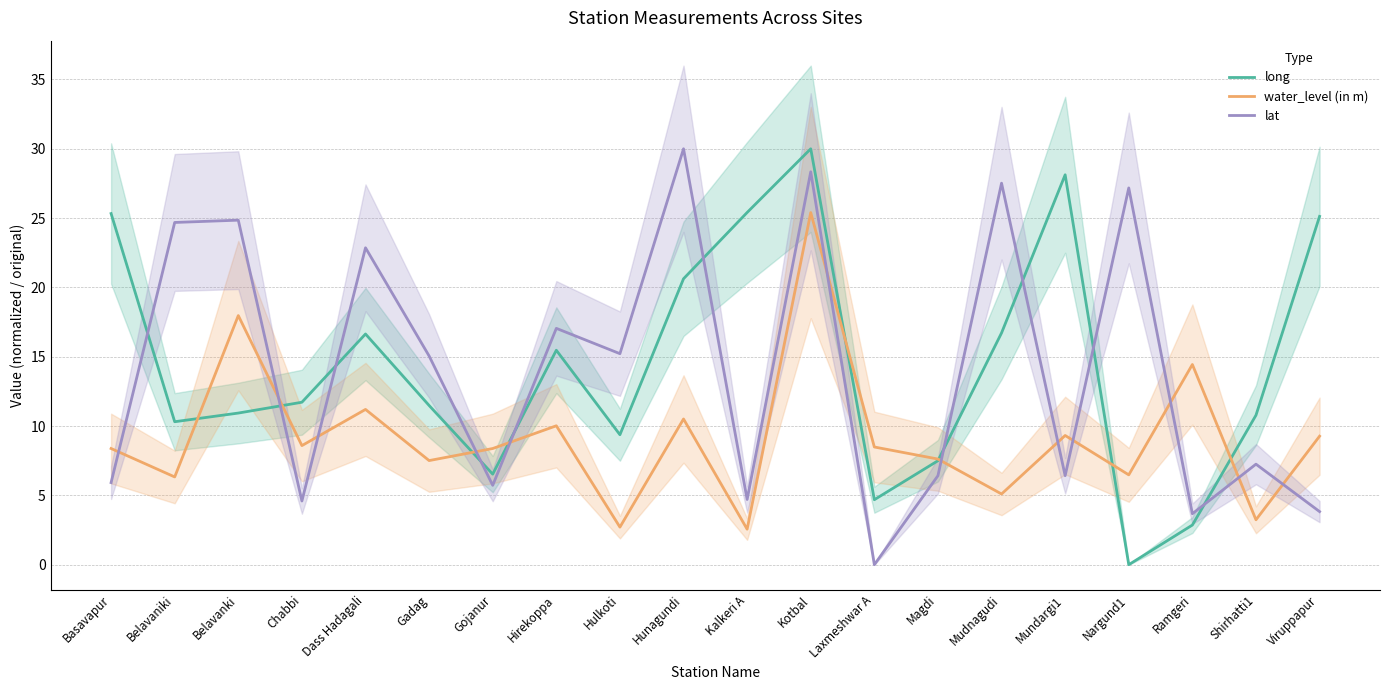

Reading left to right, extract all data points from this chart.

long: 25.3	10.3	10.9	11.7	16.6	11.5	6.5	15.5	9.4	20.6	25.4	30.0	4.7	7.5	16.7	28.1	0.0	2.9	10.8	25.1
water_level (in m): 8.4	6.3	18.0	8.6	11.2	7.5	8.4	10.0	2.7	10.5	2.6	25.4	8.5	7.6	5.1	9.3	6.5	14.4	3.2	9.3
lat: 5.9	24.7	24.9	4.6	22.9	15.1	5.7	17.0	15.2	30.0	4.7	28.3	0.0	6.4	27.5	6.4	27.2	3.7	7.3	3.8